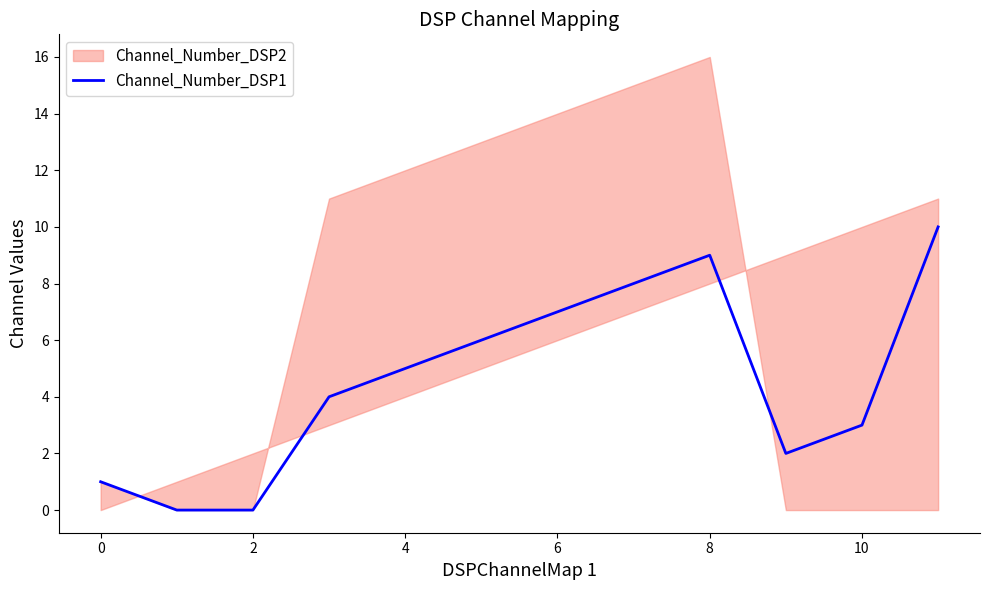

At which category does the data reach its first local peak?

8